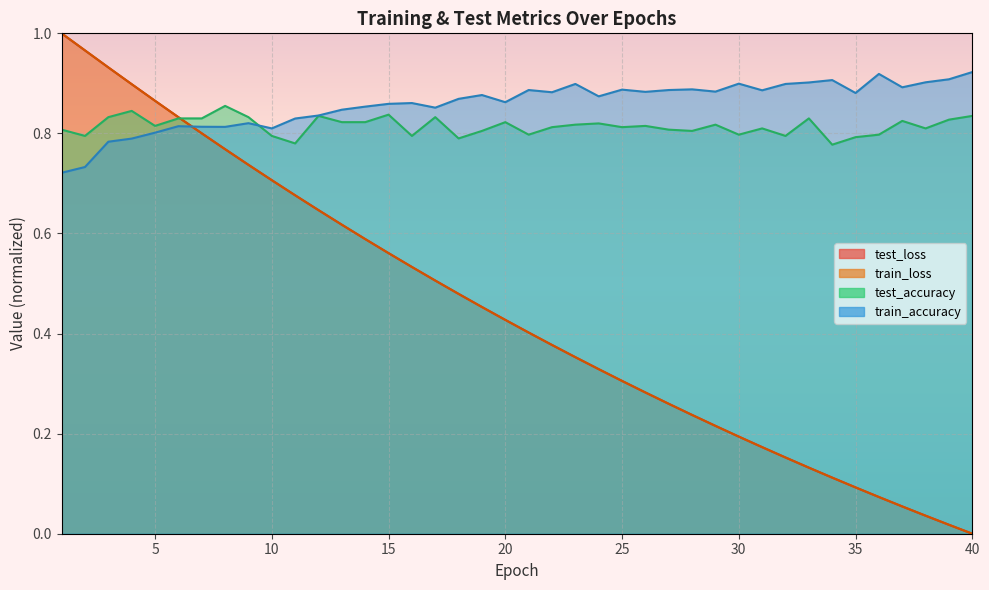

Reading left to right, transcribe all the data shown in this chart.

test_loss: 1.0	1.0	0.9	0.9	0.9	0.8	0.8	0.8	0.7	0.7	0.7	0.6	0.6	0.6	0.6	0.5	0.5	0.5	0.5	0.4	0.4	0.4	0.4	0.3	0.3	0.3	0.3	0.2	0.2	0.2	0.2	0.2	0.1	0.1	0.1	0.1	0.1	0.0	0.0	0.0
train_loss: 1.0	1.0	0.9	0.9	0.9	0.8	0.8	0.8	0.7	0.7	0.7	0.6	0.6	0.6	0.6	0.5	0.5	0.5	0.5	0.4	0.4	0.4	0.4	0.3	0.3	0.3	0.3	0.2	0.2	0.2	0.2	0.2	0.1	0.1	0.1	0.1	0.1	0.0	0.0	0.0
test_accuracy: 0.8	0.8	0.8	0.8	0.8	0.8	0.8	0.9	0.8	0.8	0.8	0.8	0.8	0.8	0.8	0.8	0.8	0.8	0.8	0.8	0.8	0.8	0.8	0.8	0.8	0.8	0.8	0.8	0.8	0.8	0.8	0.8	0.8	0.8	0.8	0.8	0.8	0.8	0.8	0.8
train_accuracy: 0.7	0.7	0.8	0.8	0.8	0.8	0.8	0.8	0.8	0.8	0.8	0.8	0.8	0.9	0.9	0.9	0.9	0.9	0.9	0.9	0.9	0.9	0.9	0.9	0.9	0.9	0.9	0.9	0.9	0.9	0.9	0.9	0.9	0.9	0.9	0.9	0.9	0.9	0.9	0.9